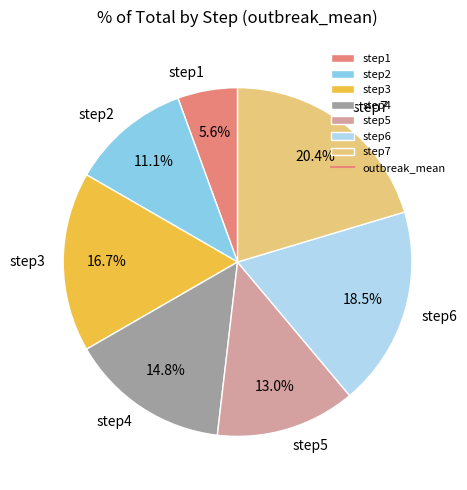

To the nearest percent, what is the difference between the step4 and step3 slice percentages?

2%